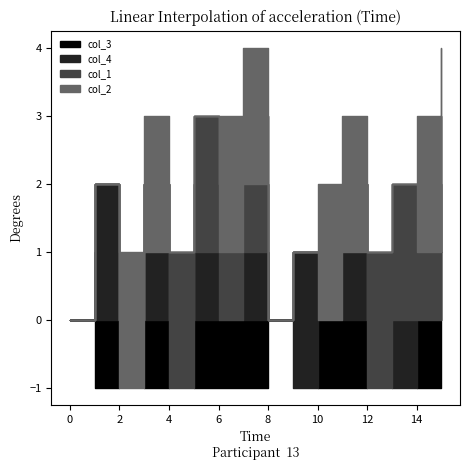

The value of col_4 at 9 is 1. True or false?

False